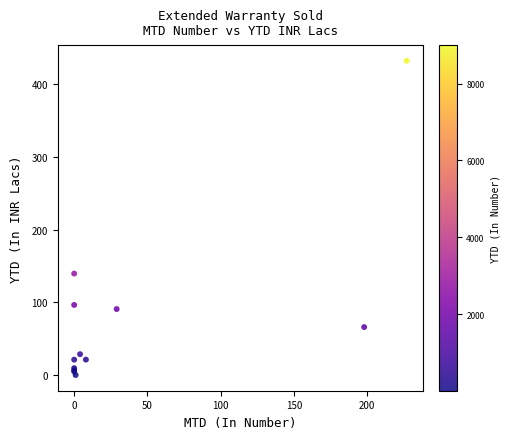

What Y value in the scatter plot is closest to 216?

139.7